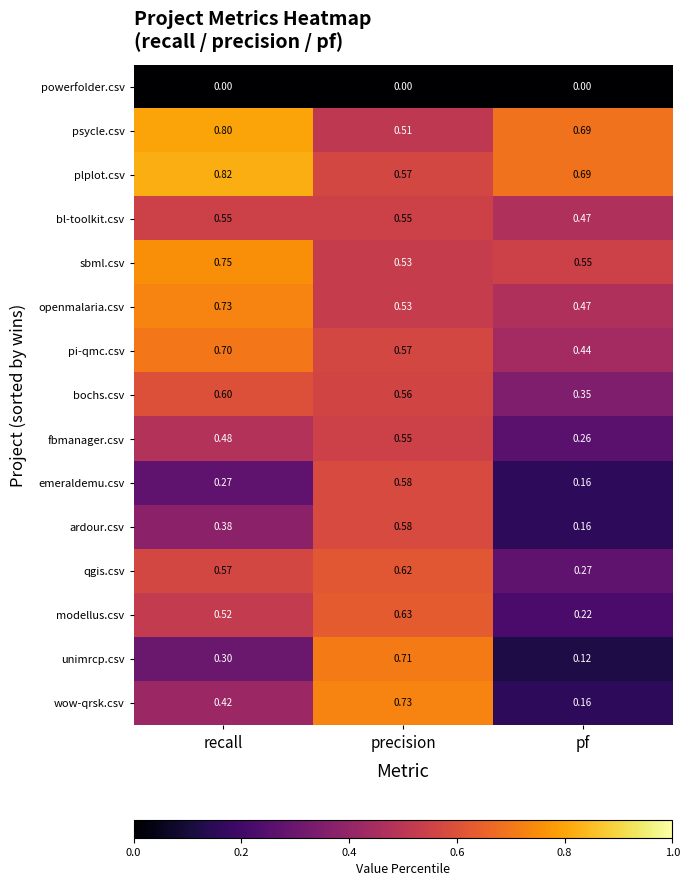

List the labels in order of fbmanager.csv value, smallest first.

pf, recall, precision